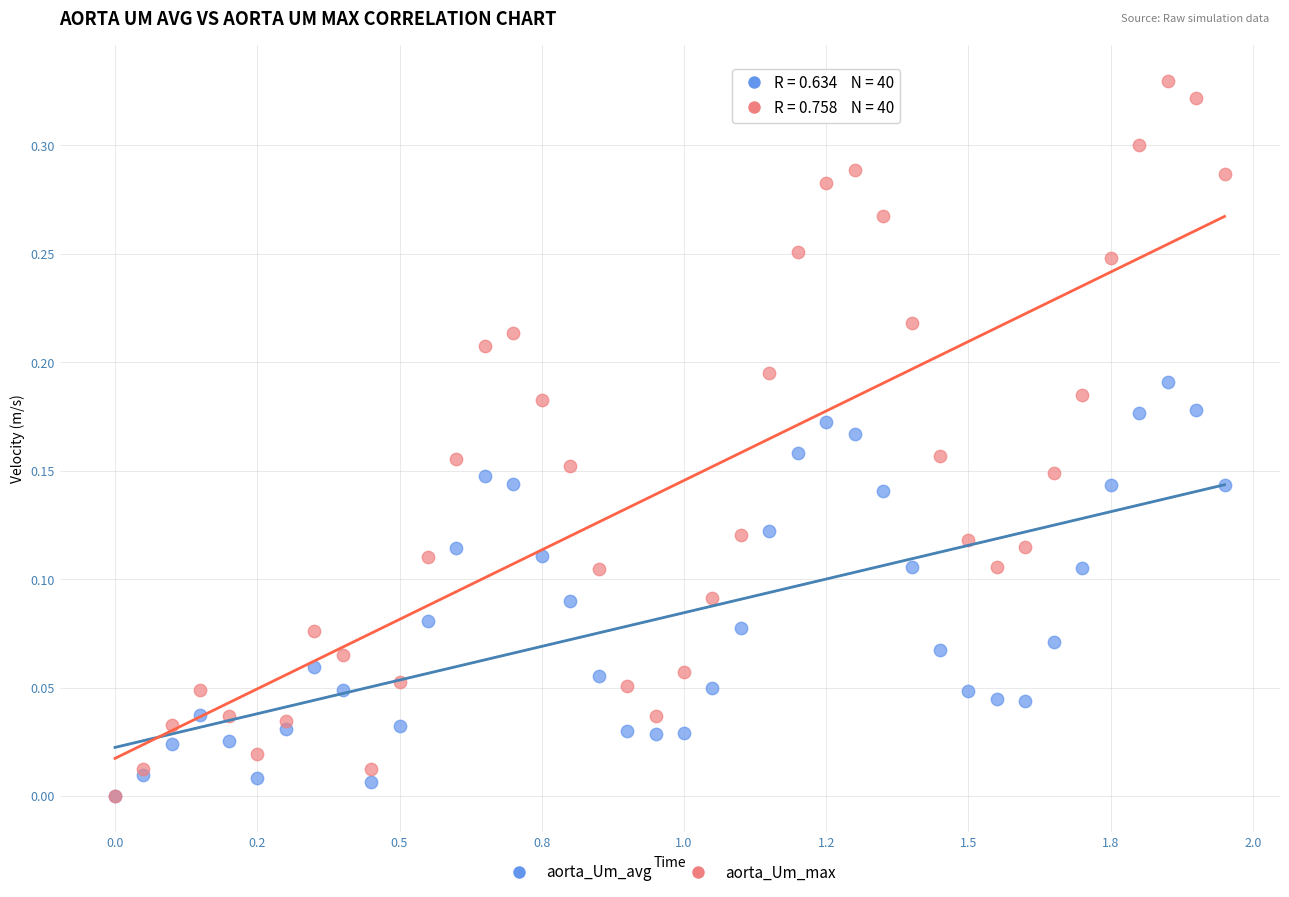

What are all the series names shown in the legend?

aorta_Um_avg, aorta_Um_max